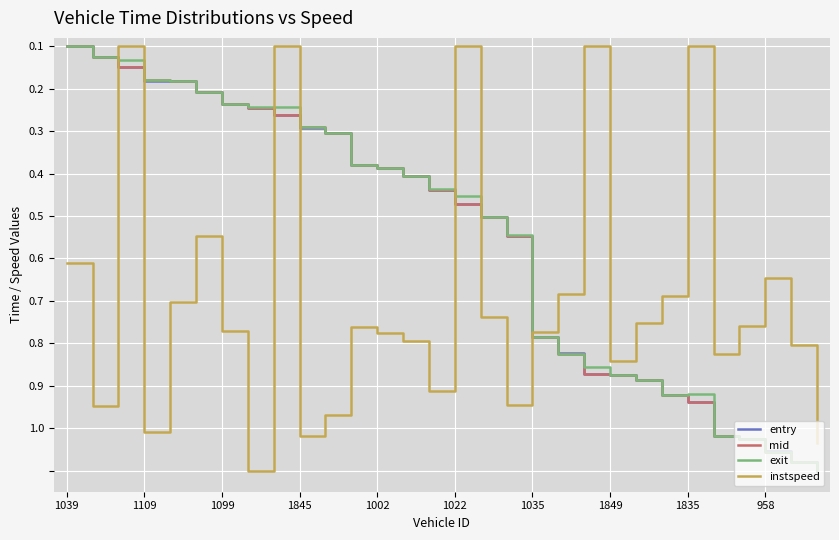

What is the average value of the mid series?

0.5